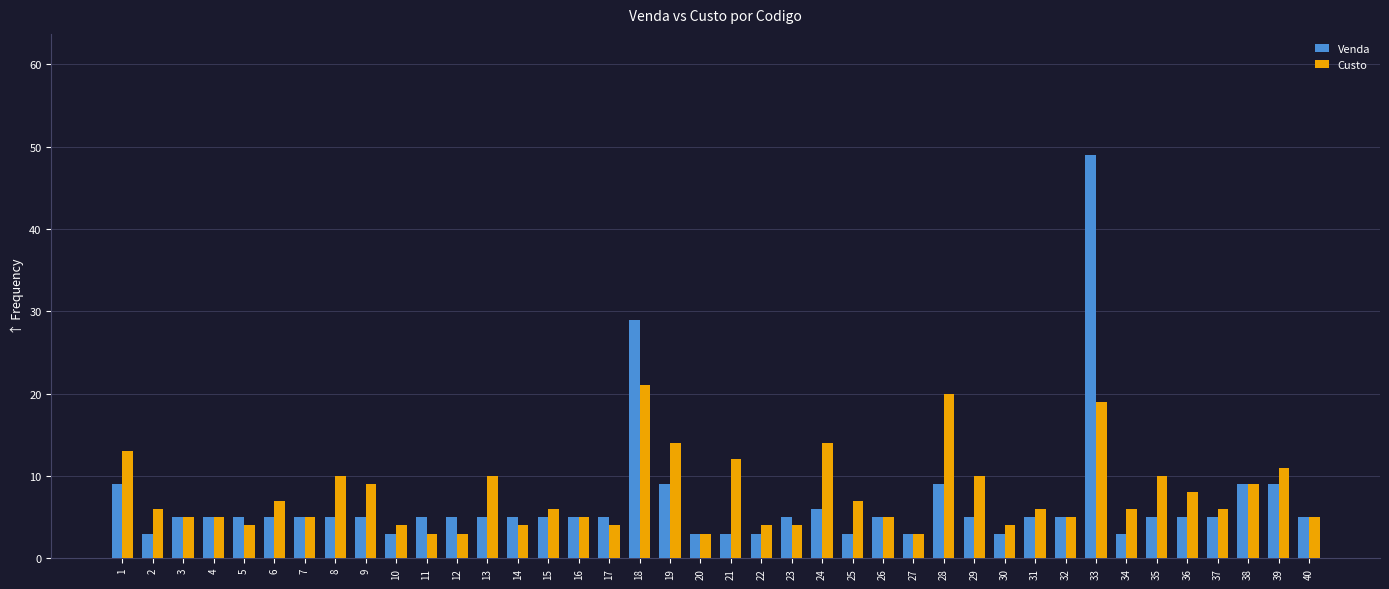

Reading left to right, list all the values displayed in this chart.

Venda: 9	3	5	5	5	5	5	5	5	3	5	5	5	5	5	5	5	29	9	3	3	3	5	6	3	5	3	9	5	3	5	5	49	3	5	5	5	9	9	5
Custo: 13	6	5	5	4	7	5	10	9	4	3	3	10	4	6	5	4	21	14	3	12	4	4	14	7	5	3	20	10	4	6	5	19	6	10	8	6	9	11	5